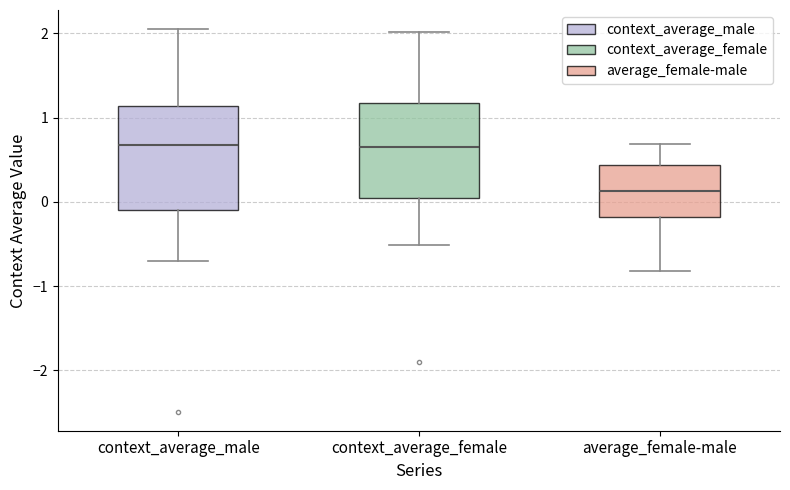

Reading left to right, transcribe this box plot: for each box, give where its median line is, the range the box spans, and where its two whiskers end, as read against the y-axis. The values are not printed on the chart, so give them approximately, as read against the axis.

context_average_male: median 0.7, box -0.1 to 1.1, whiskers -0.7 to 2.0
context_average_female: median 0.7, box 0.0 to 1.2, whiskers -0.5 to 2.0
average_female-male: median 0.1, box -0.2 to 0.4, whiskers -0.8 to 0.7